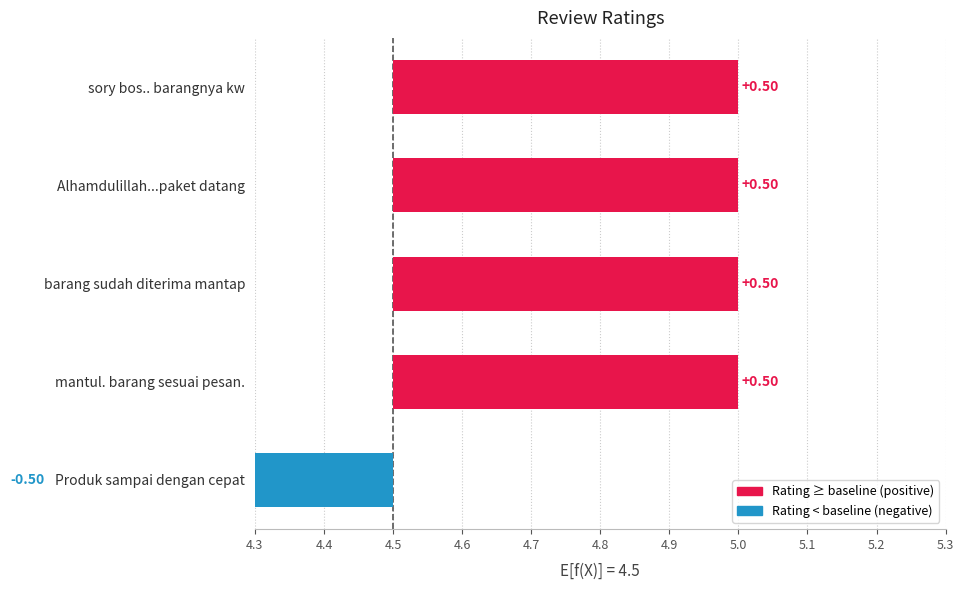

Reading left to right, list all the values displayed in this chart.

5	5	5	5	4